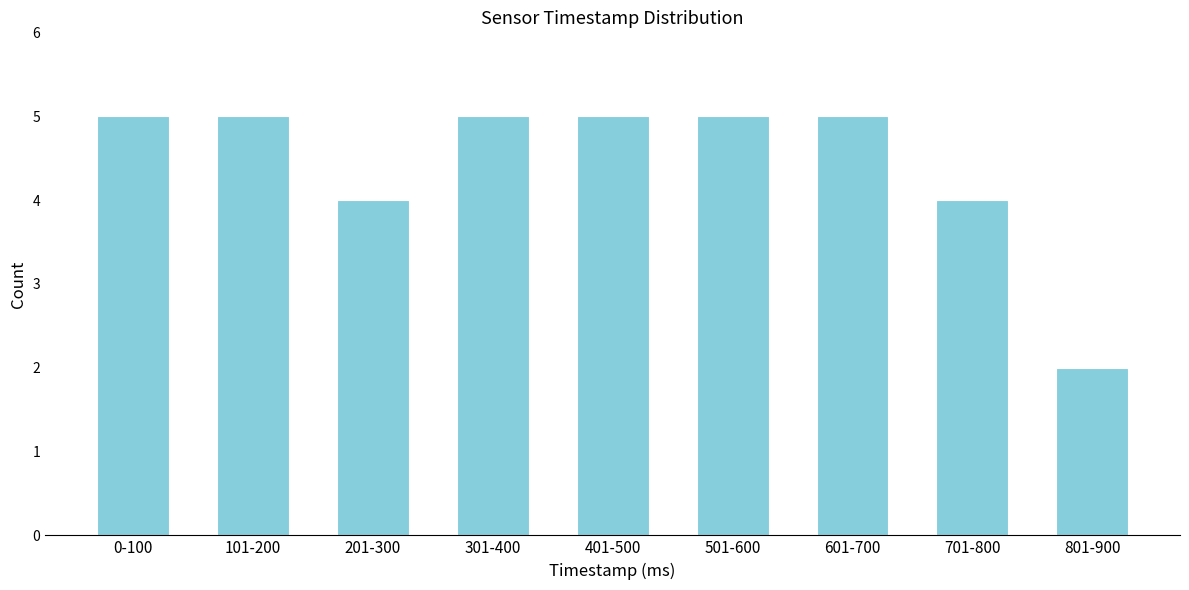

Reading left to right, what are all the values shown in this chart?

0-100=5	101-200=5	201-300=4	301-400=5	401-500=5	501-600=5	601-700=5	701-800=4	801-900=2